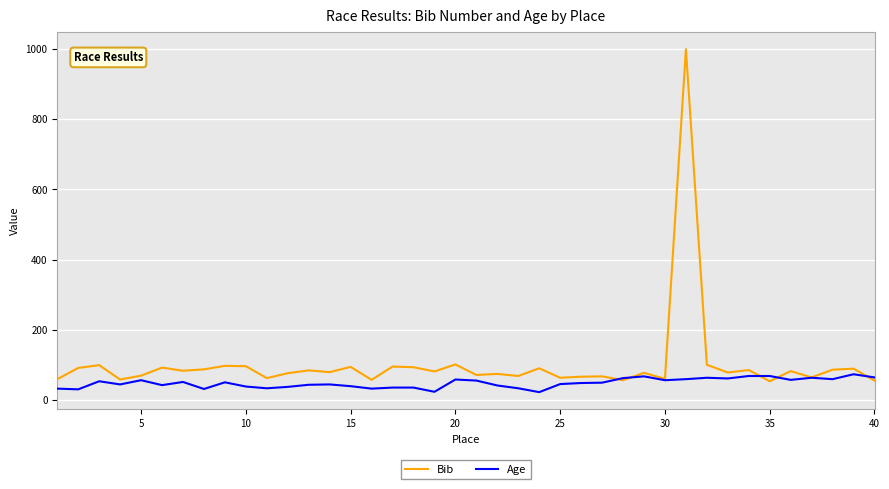

How many lines are shown in the chart?

2